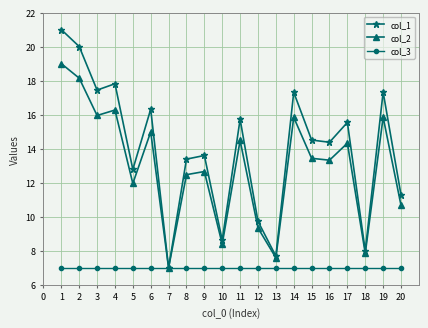

How many lines are shown in the chart?

3